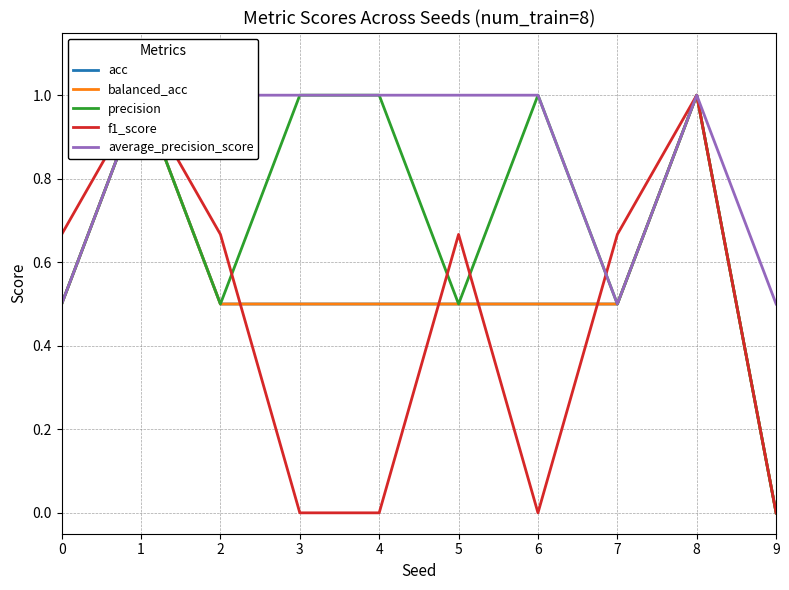

True or false: average_precision_score and acc cross at least once.

False